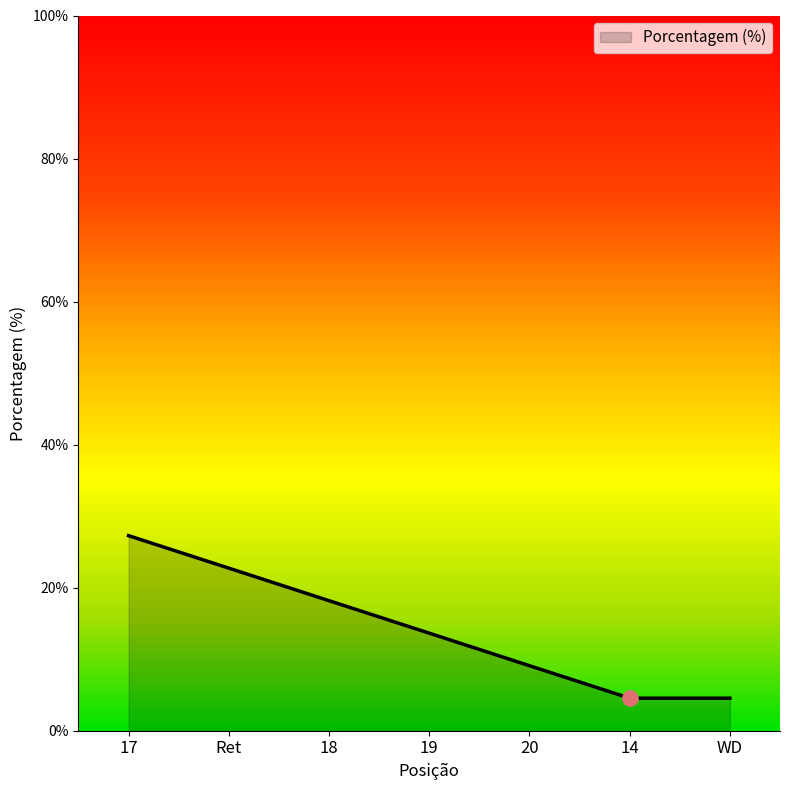

Between 20 and 17, which is larger?

17